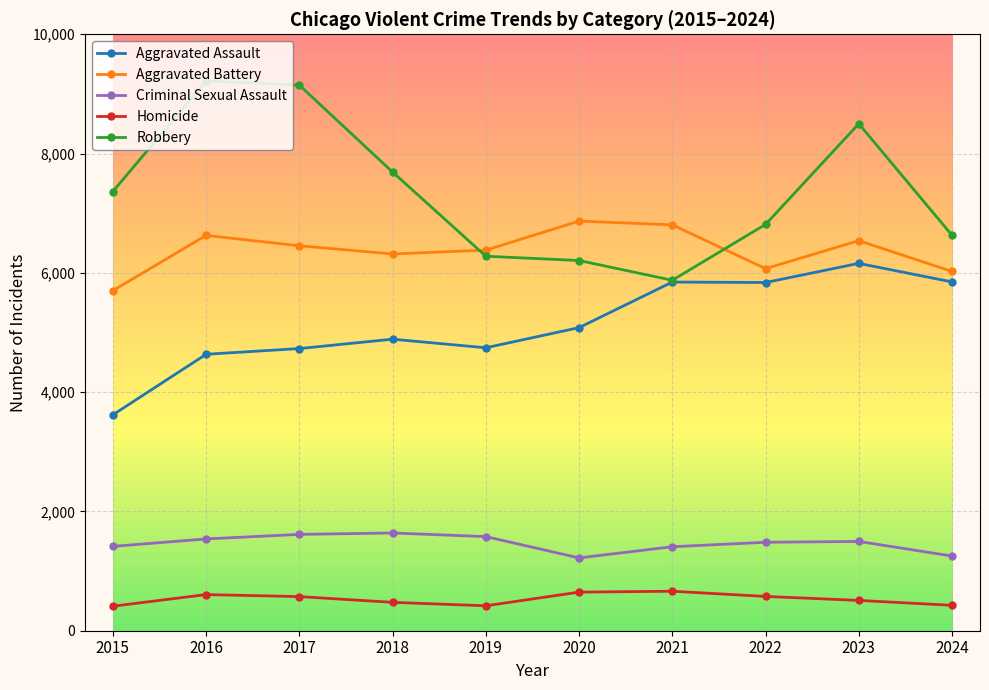

How many values in the Robbery series are below 7364?

5